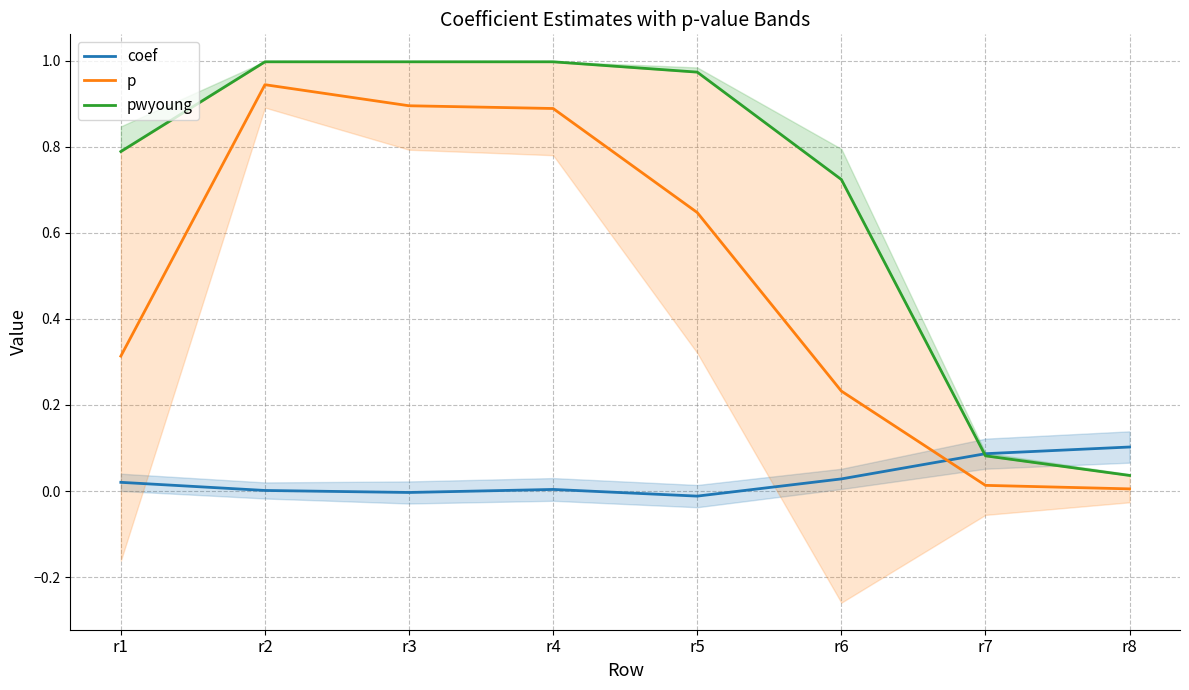

How many values in coef are above zero?

6